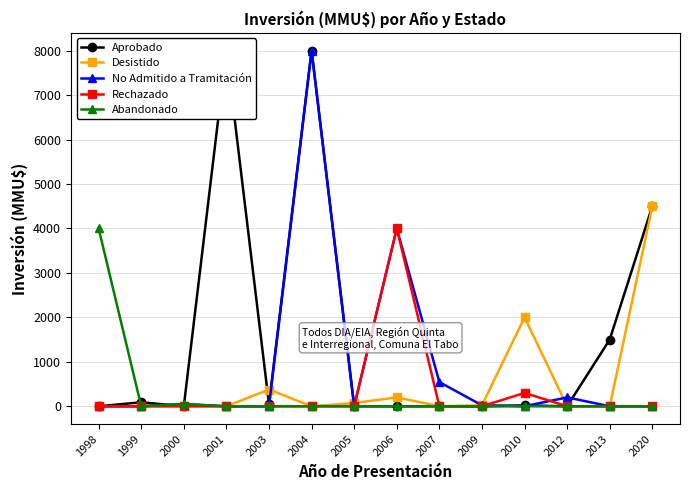

Reading left to right, transcribe all the data shown in this chart.

Aprobado: 0	90	0	8000	45	8000	0	0	0	0	20	0	1500	4500
Desistido: 0	0	0	0	377	0	72	200	0	22	2000	0	0	4500
No Admitido a Tramitación: 0	0	50	0	0	8000	0	4000	544	22	1	200	0	0
Rechazado: 0	0	0	0	0	0	0	4000	0	0	300	0	0	0
Abandonado: 4000	0	50	0	0	0	0	0	0	0	0	0	0	0